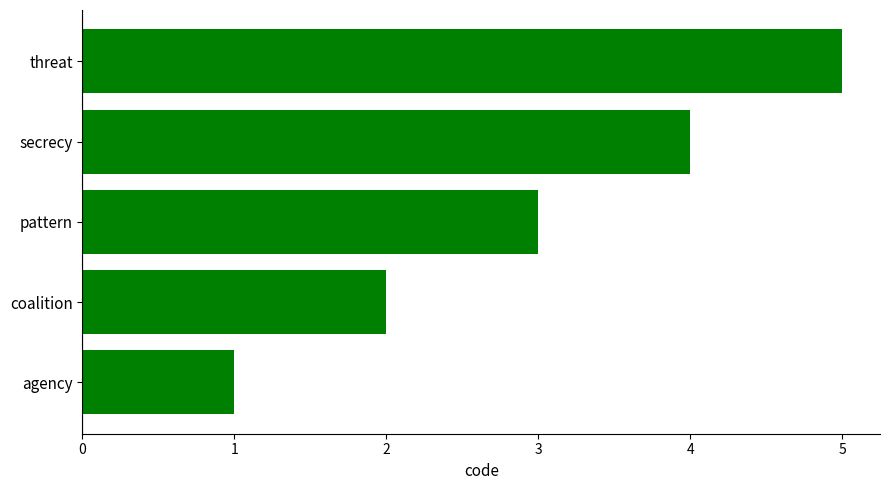

The chart shows a value of 1 at threat. True or false?

False